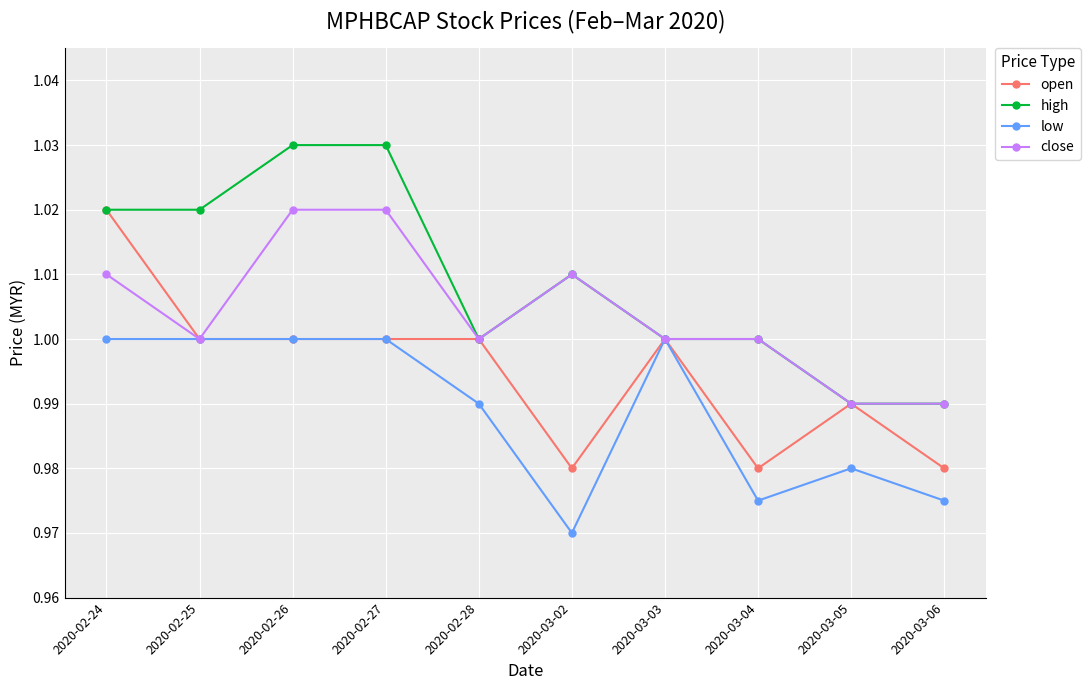

Which category has the lowest value across all series?

2020-03-02